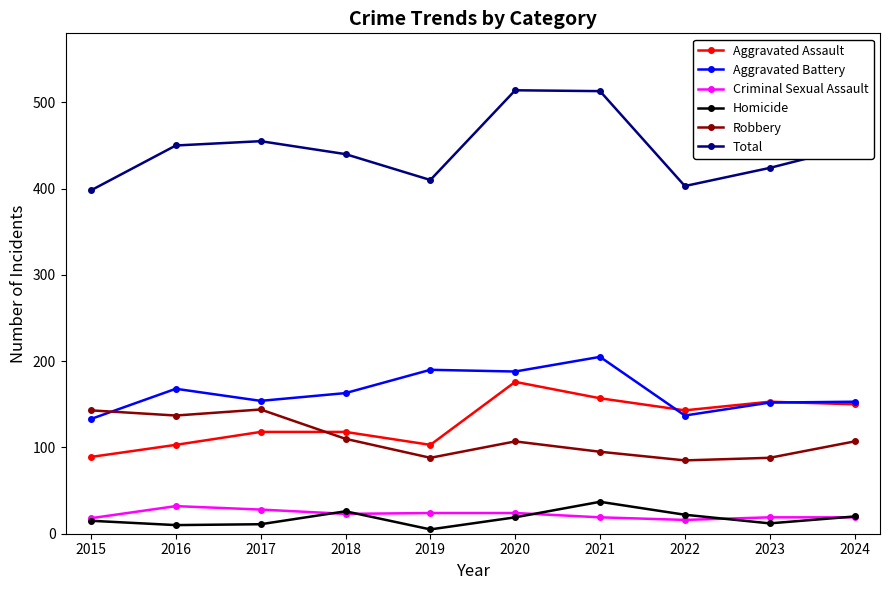

What is the lowest value of the Aggravated Battery series?

133